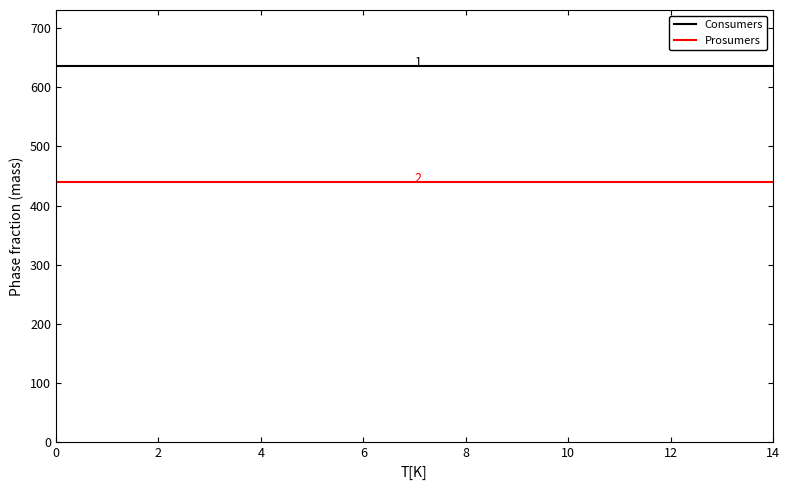

What is the highest value of the Consumers series?

635